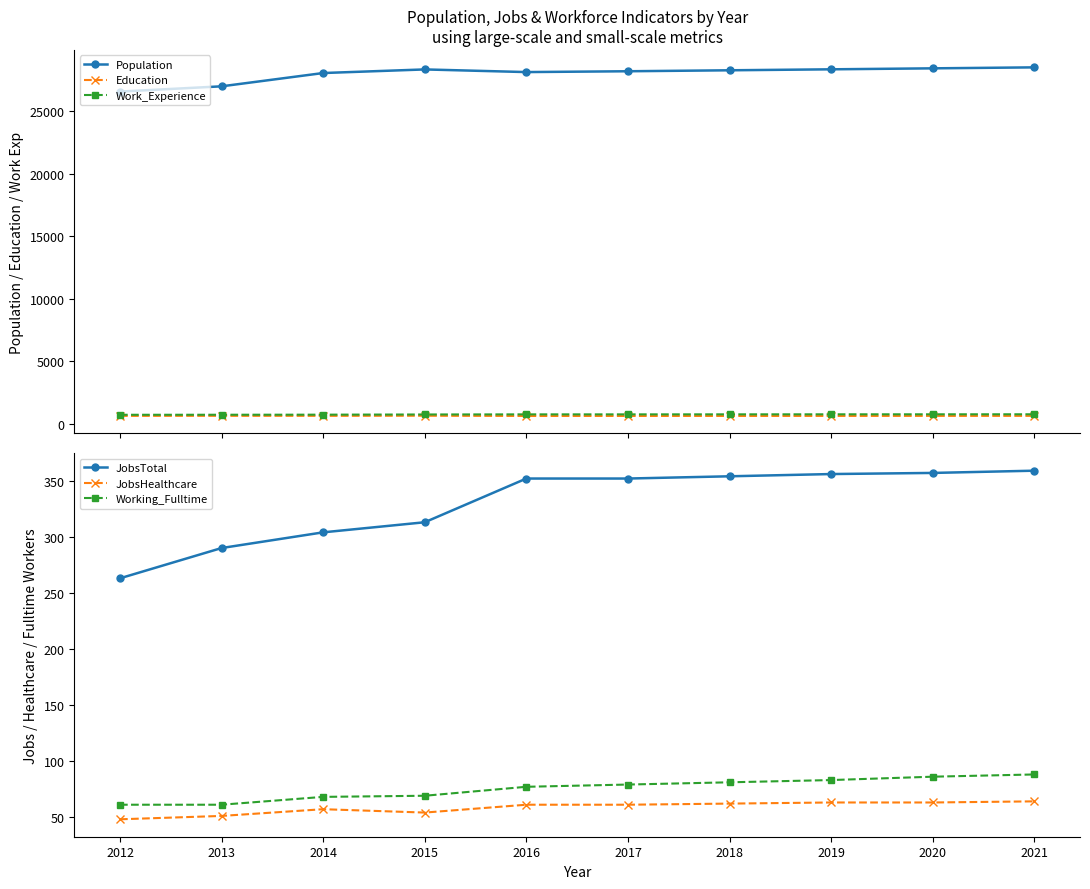

Where does the Education series first go above 627?

2013